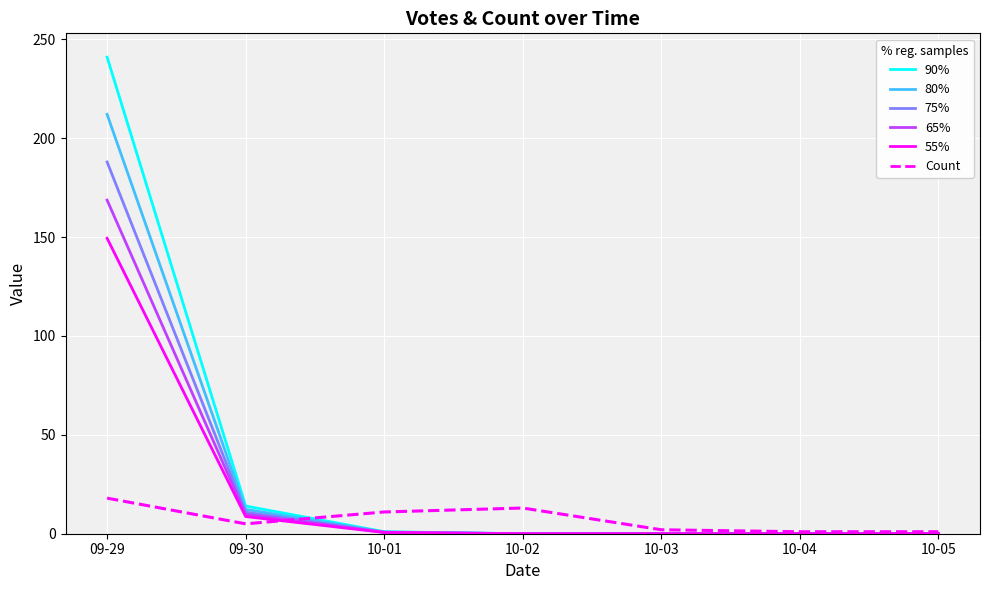

What is the maximum value for Count?

18.0